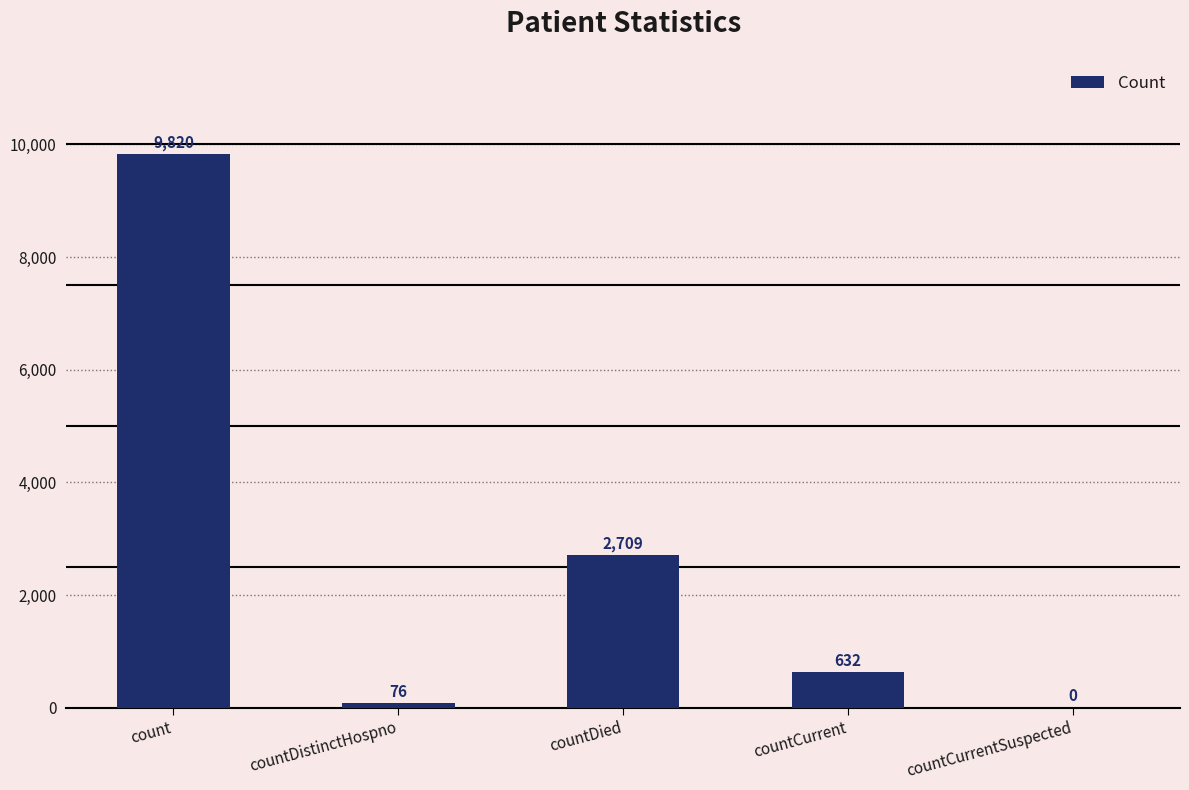

How many categories are shown in the chart?

5